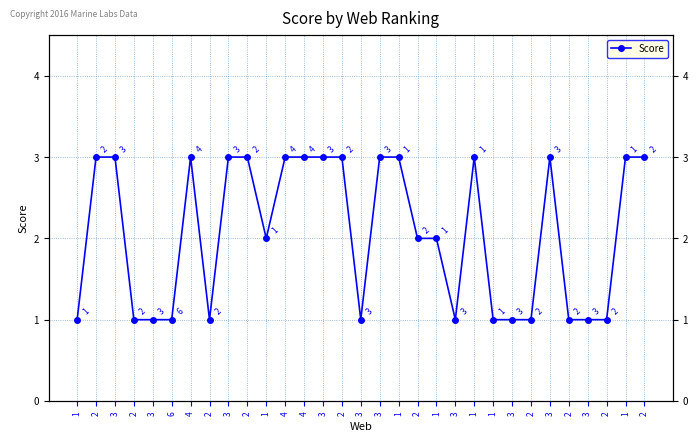

What is the change in value from 2 to 1?

-1